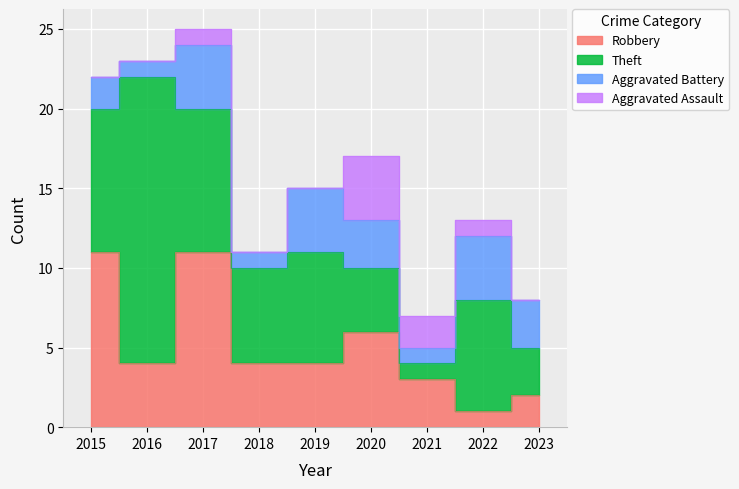

Reading left to right, what are all the values shown in this chart?

Robbery: 2015=11	2016=4	2017=11	2018=4	2019=4	2020=6	2021=3	2022=1	2023=2
Theft: 2015=9	2016=18	2017=9	2018=6	2019=7	2020=4	2021=1	2022=7	2023=3
Aggravated Battery: 2015=2	2016=1	2017=4	2018=1	2019=4	2020=3	2021=1	2022=4	2023=3
Aggravated Assault: 2015=0	2016=0	2017=1	2018=0	2019=0	2020=4	2021=2	2022=1	2023=0